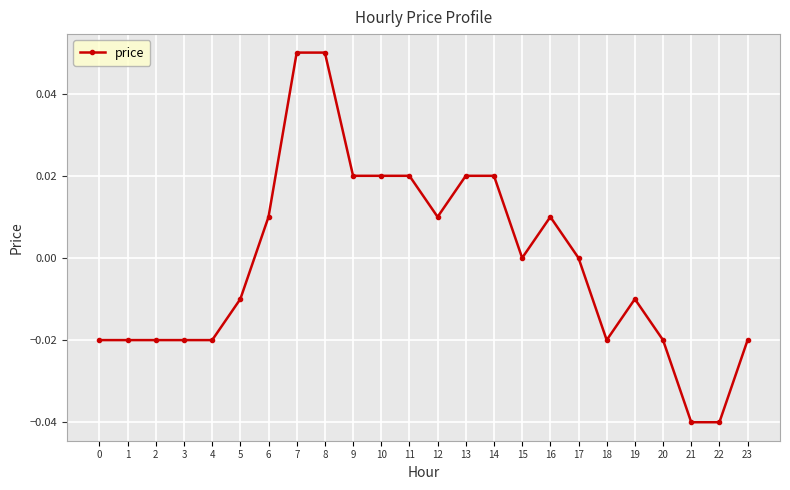

Count the number of categories in the chart.

24